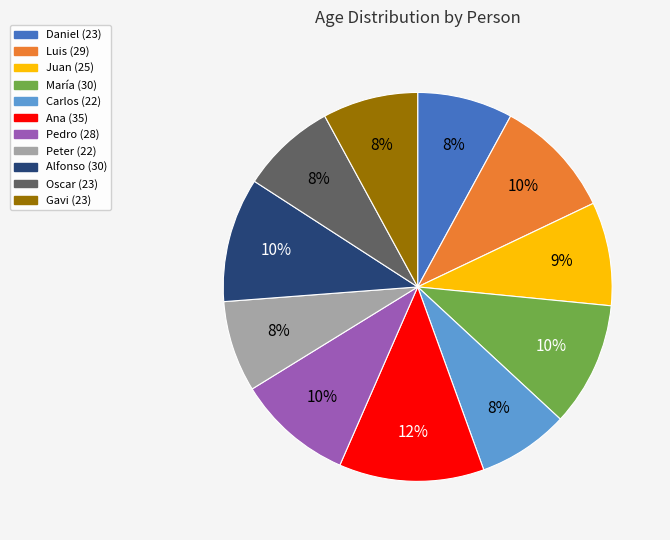

Is the sum of Oscar and Ana greater than half?

No